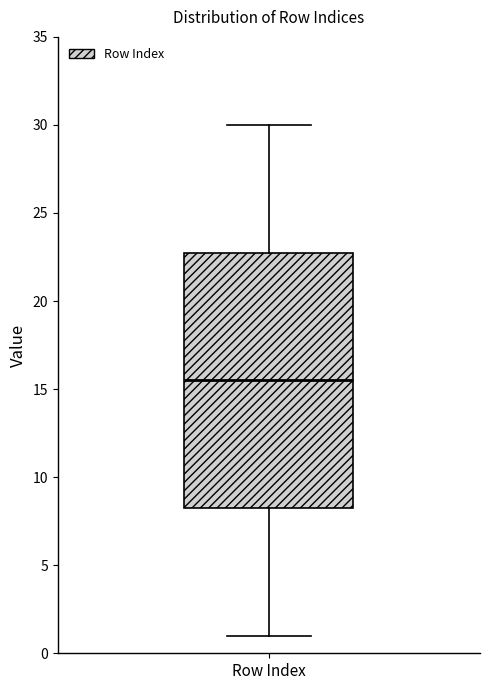

Where is the lower edge of the box for Row Index on the y-axis? The values are not printed on the chart, so give them approximately, as read against the axis.

8.5